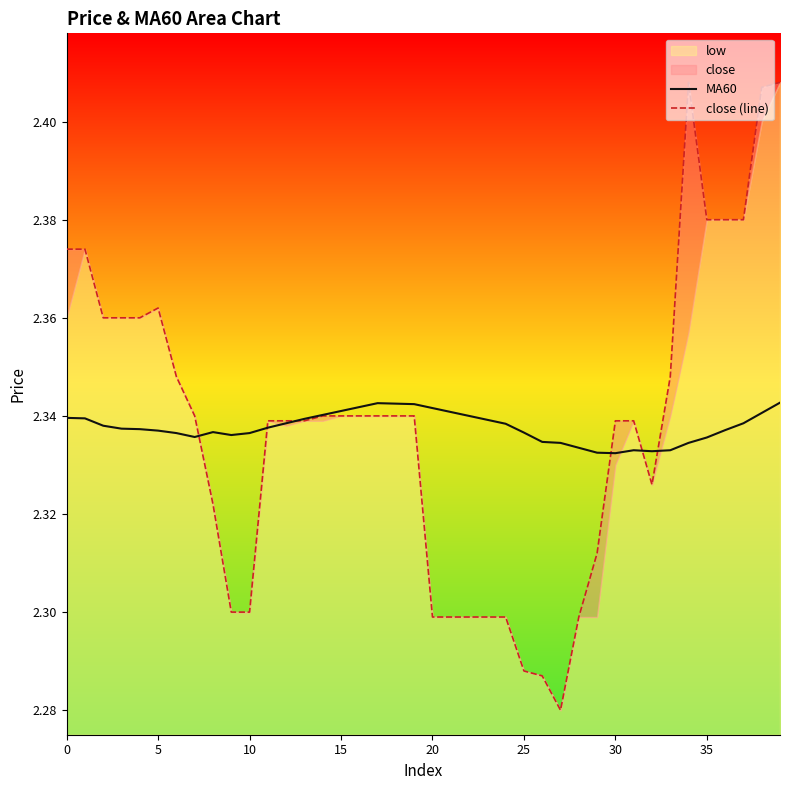

Does the chart have visible grid lines?

No